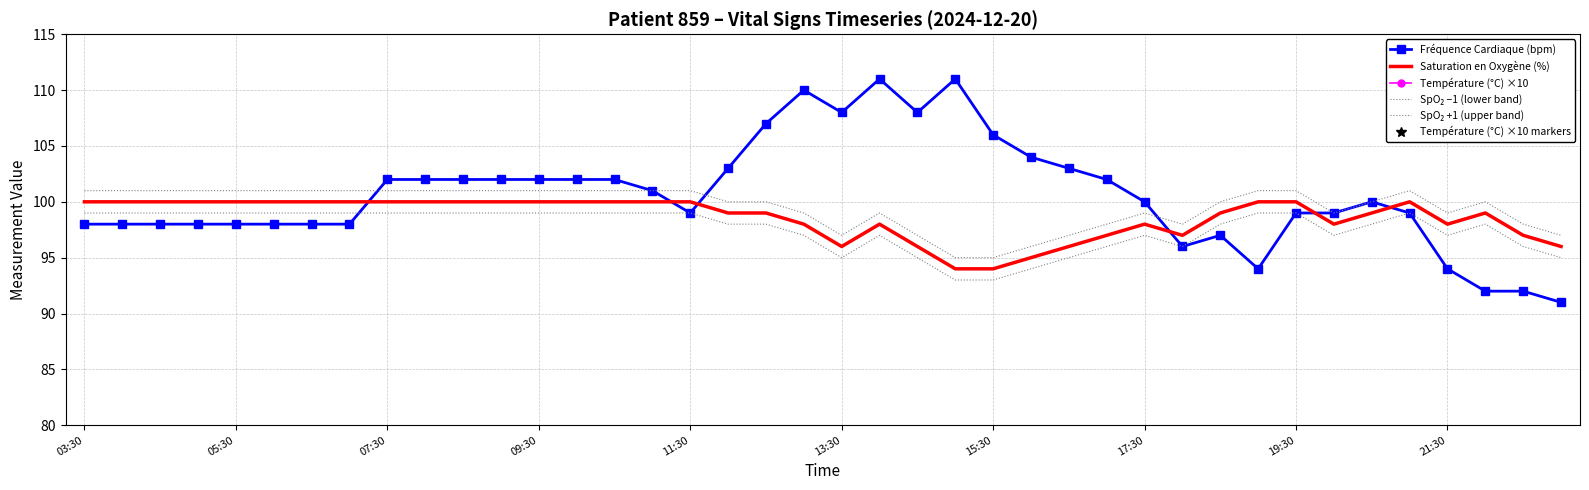

What is the spread (max minus min) of values at 09:30?

267